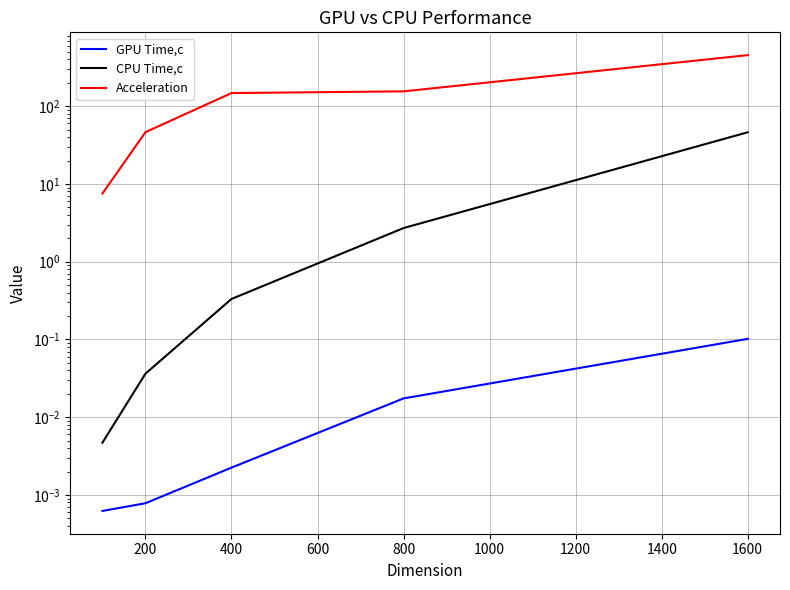

True or false: Acceleration and GPU Time,c cross at least once.

False